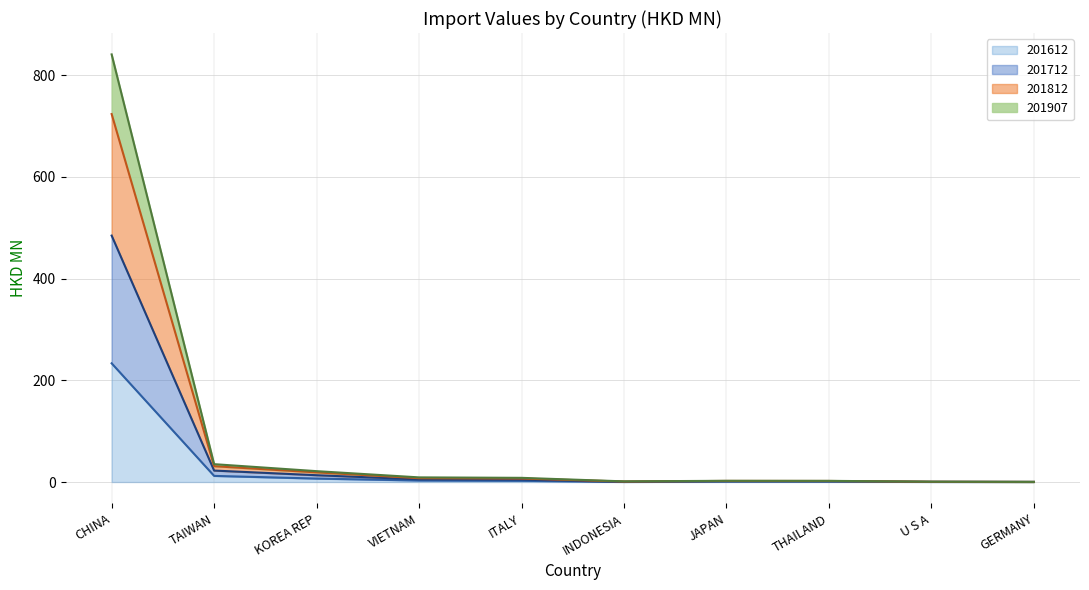

What is the label of the 7th point from the right?

VIETNAM